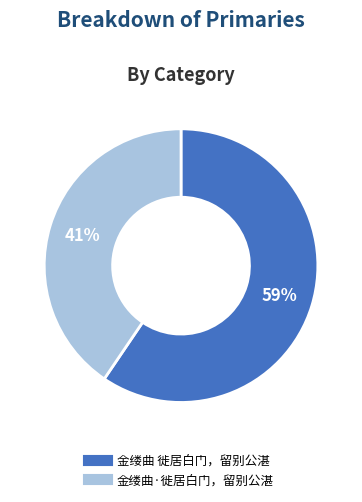

Count the number of slices in the pie.

2